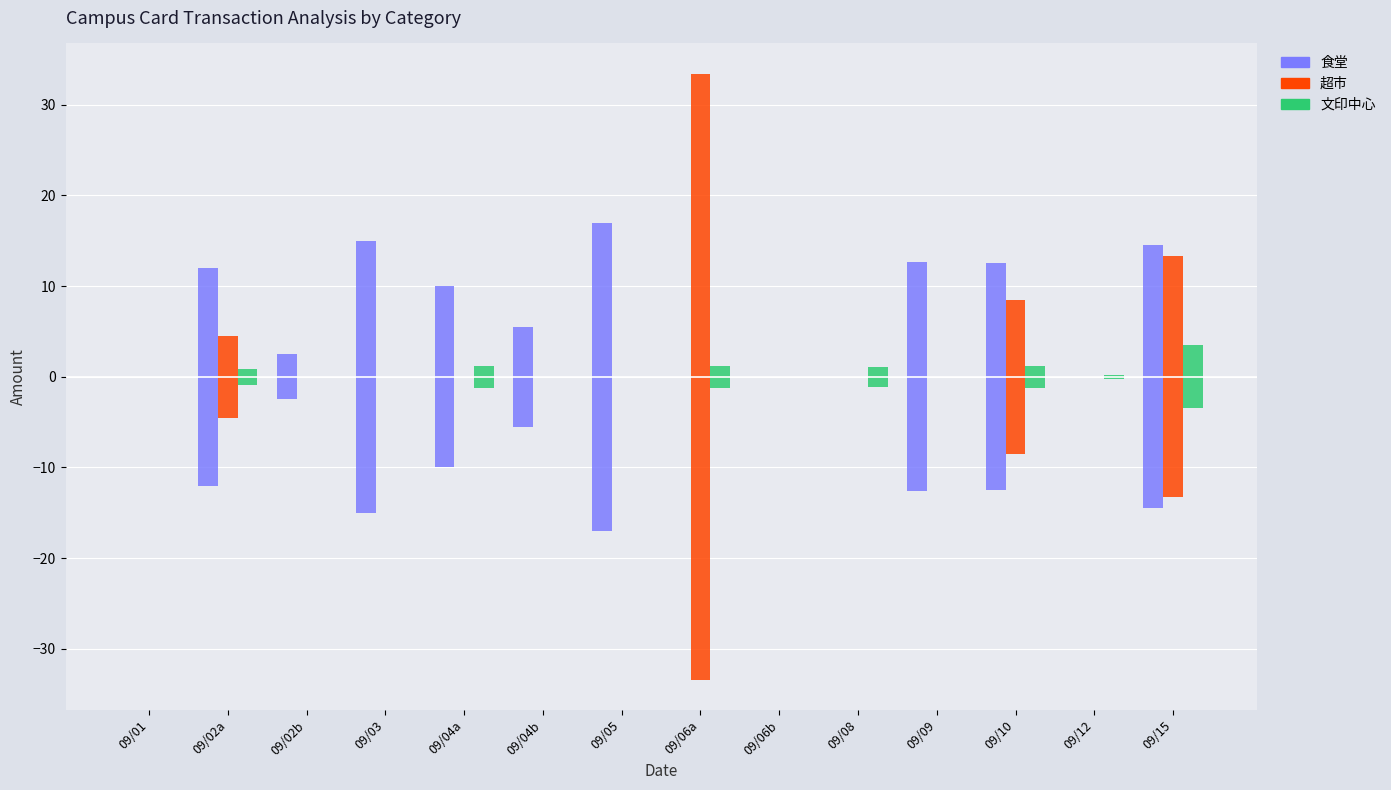

Which series has the largest total across all categories?

食堂